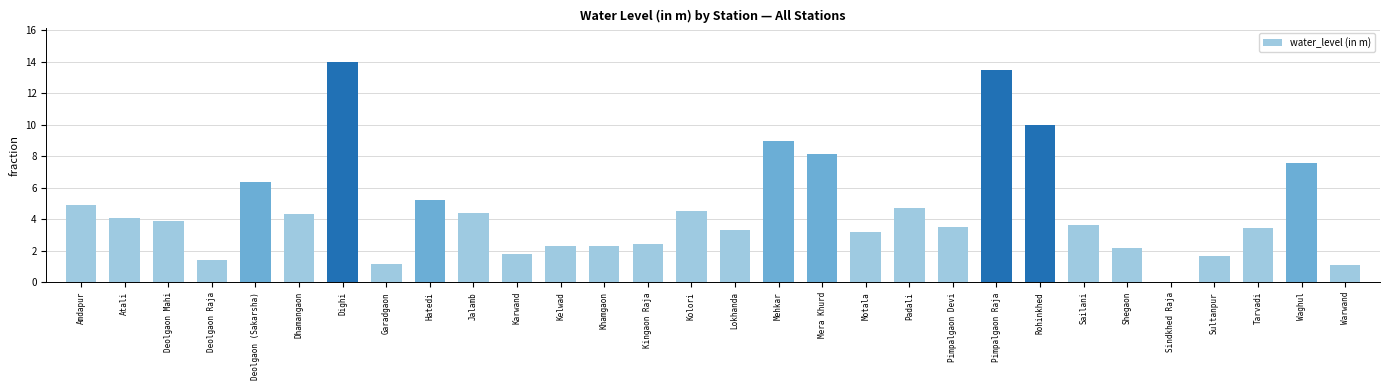

Approximately how many times larger is the value at Karwand compared to Kelwad?

0.8